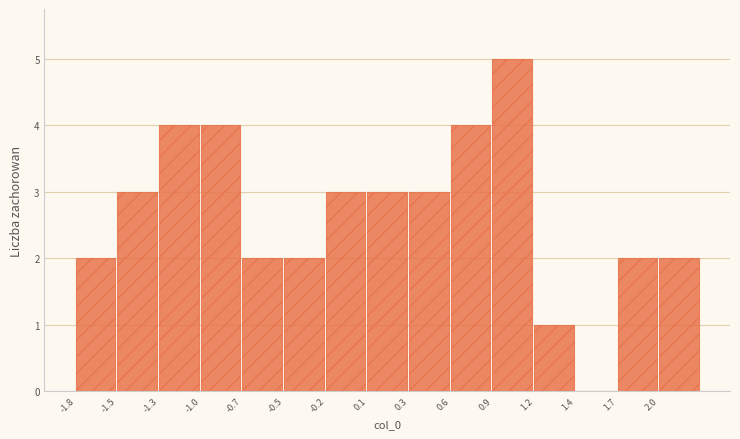

Reading left to right, list all the values displayed in this chart.

-1.8=2	-1.5=3	-1.3=4	-1.0=4	-0.7=2	-0.5=2	-0.2=3	0.1=3	0.3=3	0.6=4	0.9=5	1.2=1	1.4=0	1.7=2	2.0=2